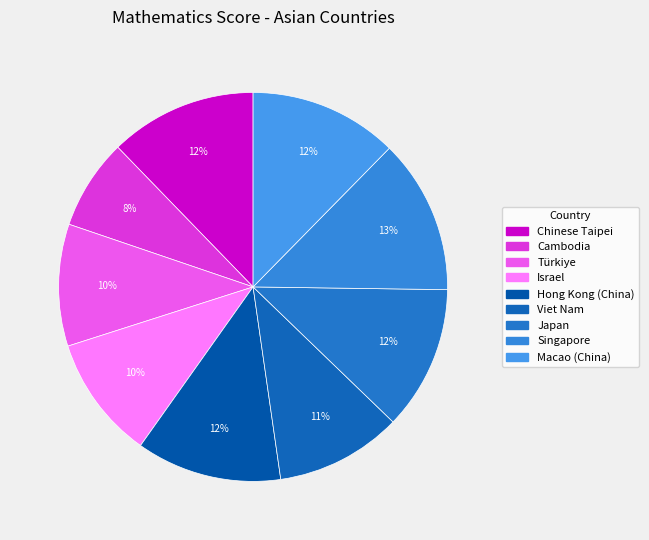

To the nearest percent, what is the difference between the Türkiye and Singapore slice percentages?

3%